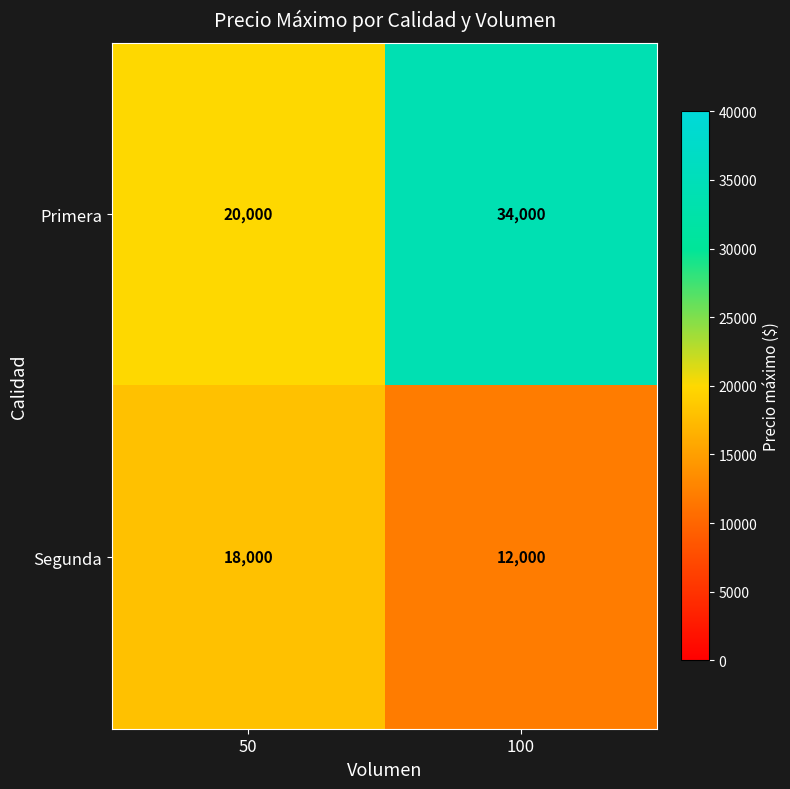

True or false: Primera has a value of 11800 at 50.

False